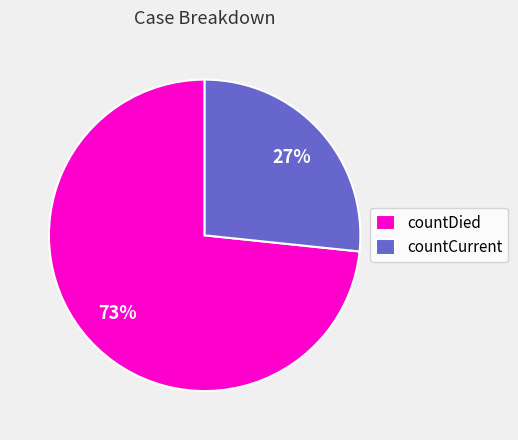

Is the sum of countDied and countCurrent greater than half?

Yes